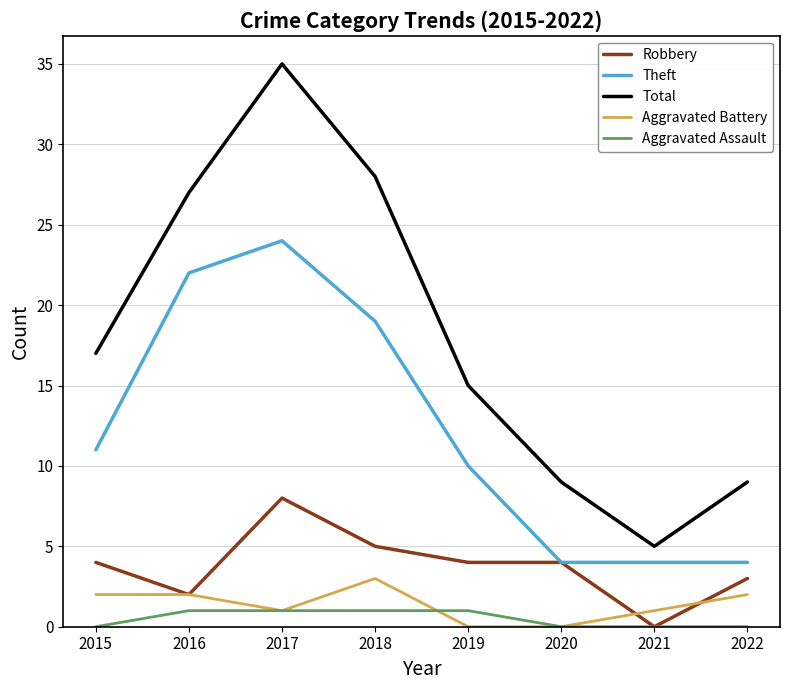

True or false: Aggravated Assault and Total cross at least once.

False